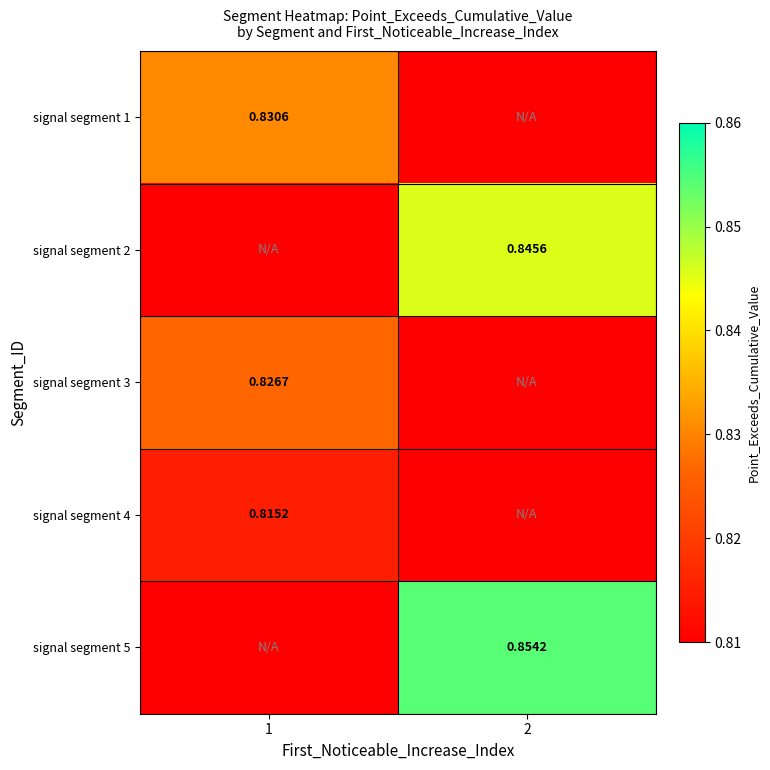

The signal segment 1 series shows -0.3 at 2. True or false?

False